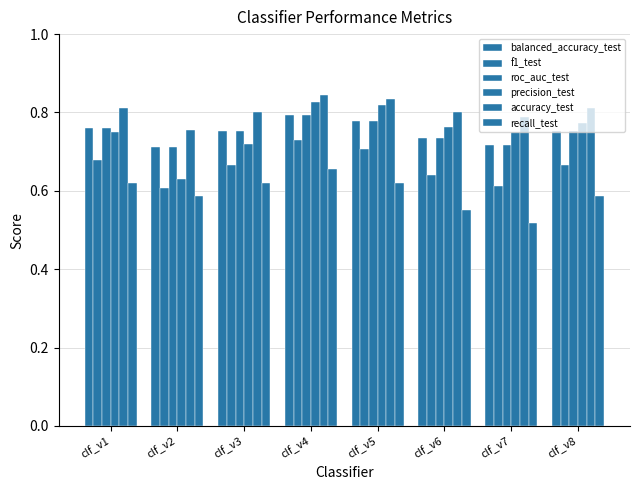

Which has a higher value, clf_v4 or clf_v1?

clf_v4